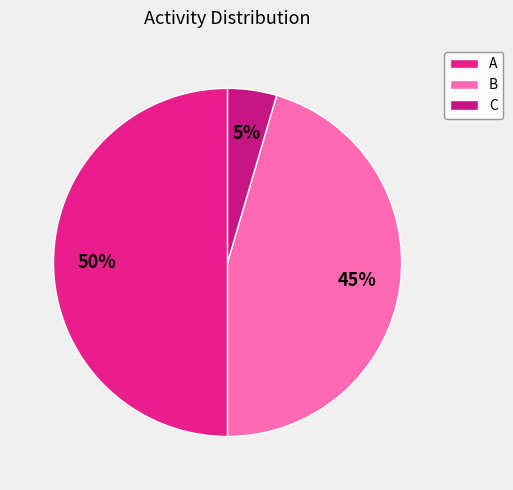

To the nearest percent, what is the average slice percentage?

33%